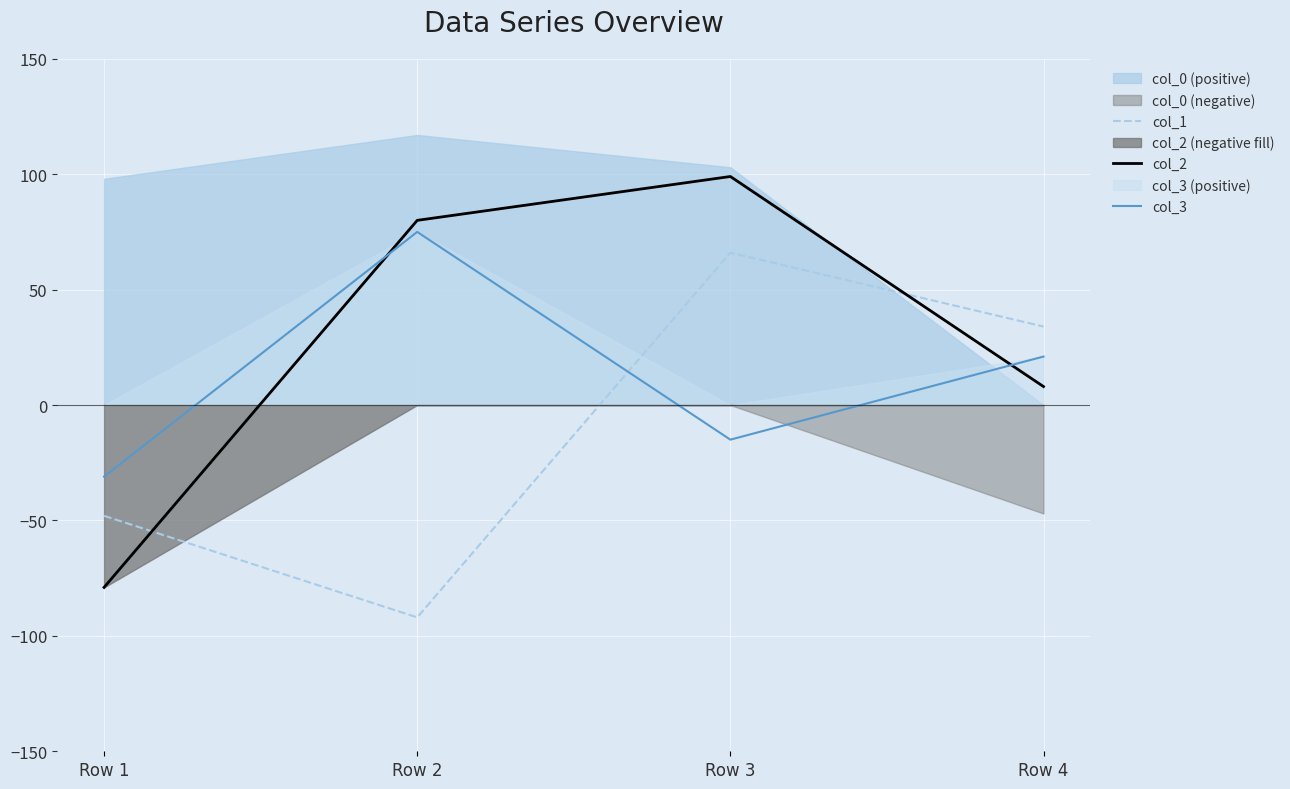

Between Row 2 and Row 1, which is larger?

Row 1